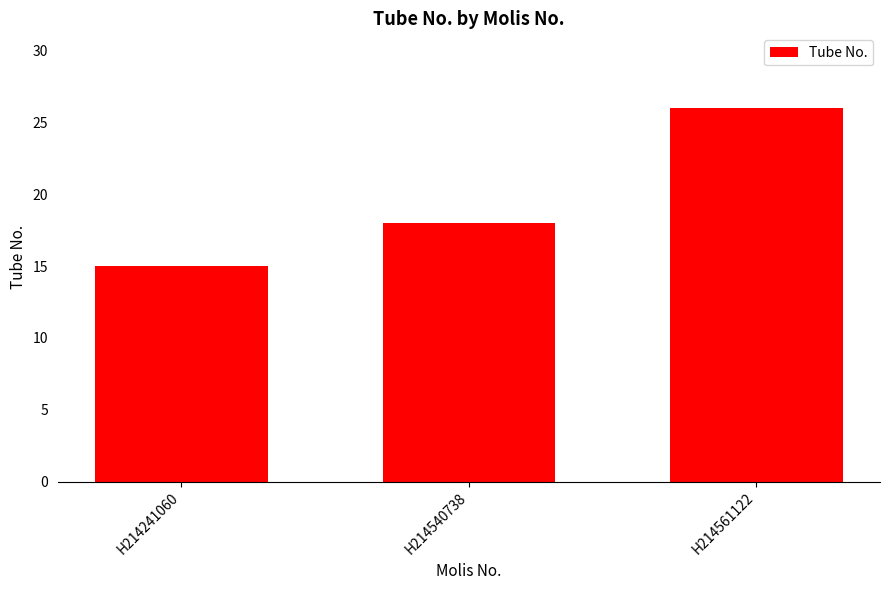

Which category has the highest value across all series?

H214561122